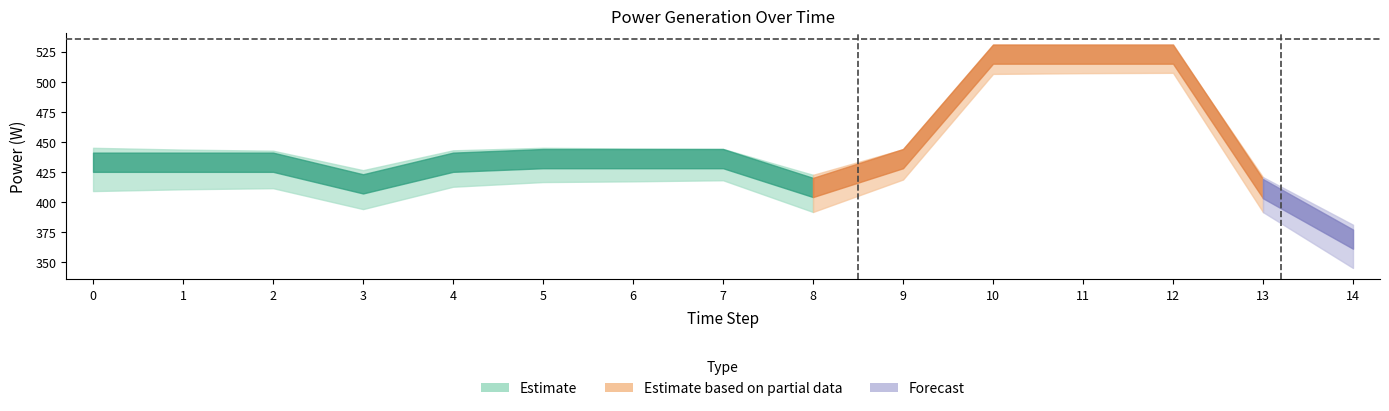

What is the value of the Diesel Generator point at the 15th from the left?

369